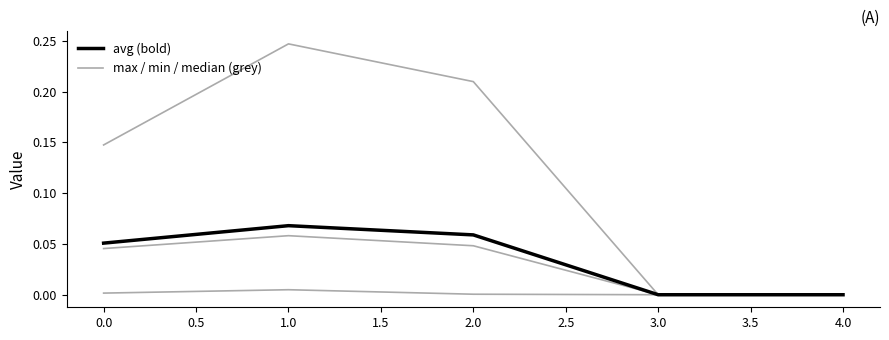

Reading left to right, what are all the values shown in this chart?

max: 0.1	0.2	0.2	0.0	0.0
min: 0.0	0.0	0.0	0.0	0.0
median: 0.0	0.1	0.0	0.0	0.0
avg: 0.1	0.1	0.1	0.0	0.0